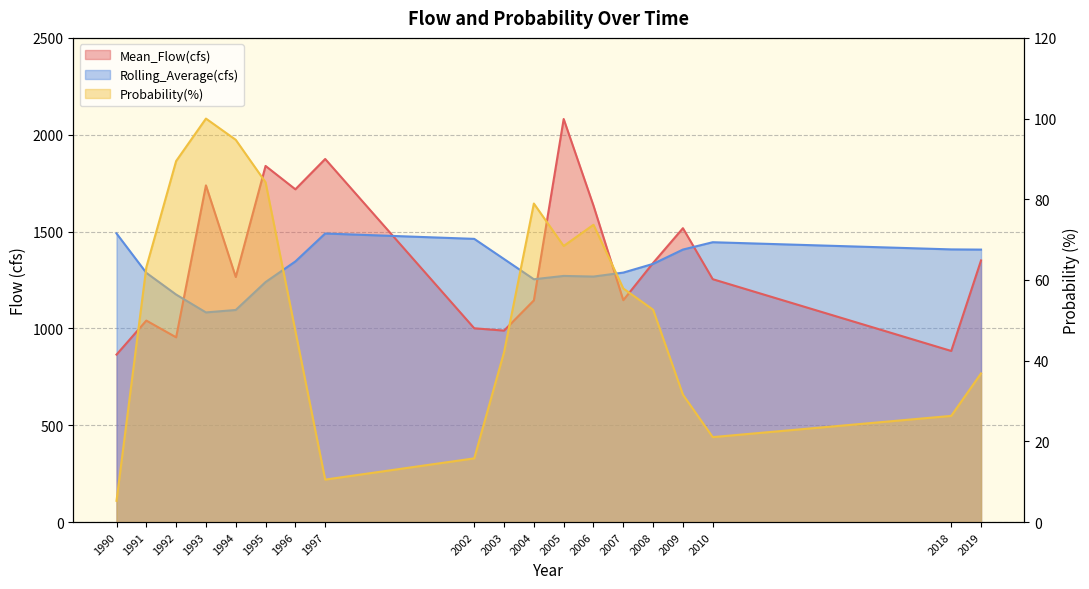

List the series in order of their peak value, highest first.

Mean_Flow(cfs), Rolling_Average(cfs), Probability(%)